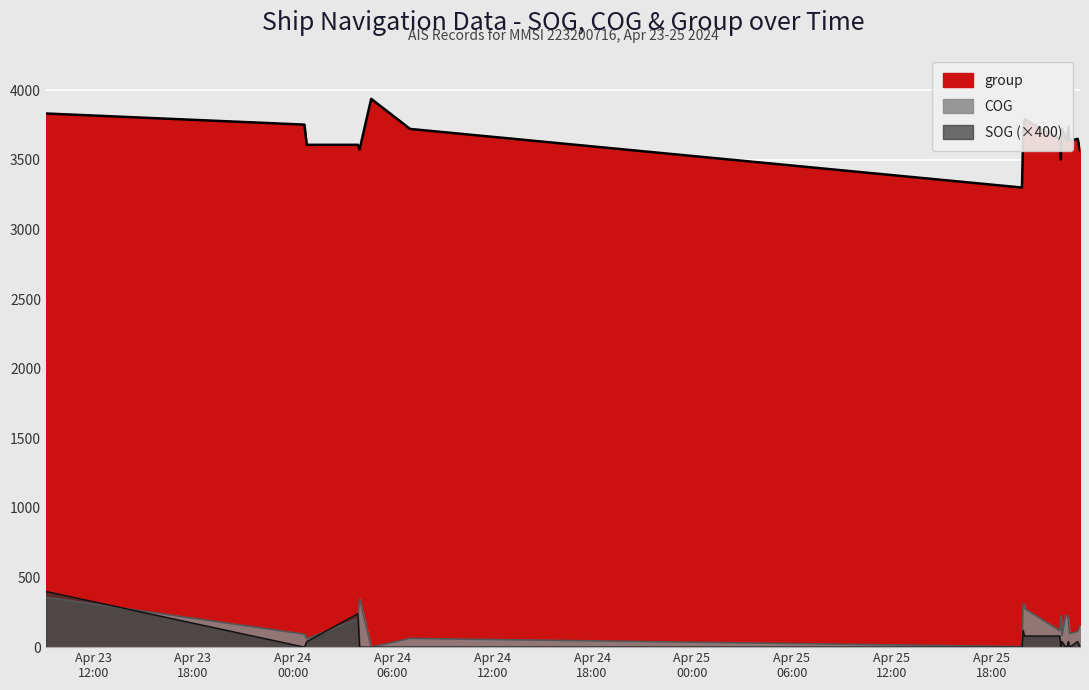

What is the label of the 13th point from the left?

2024-04-25 22:10:54